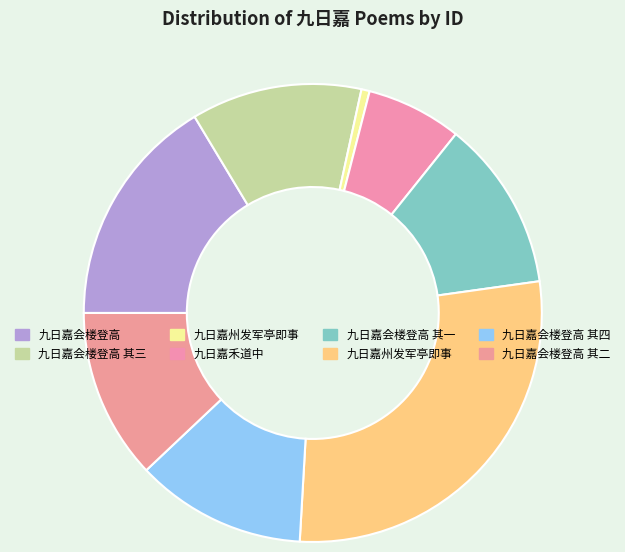

How many slices are in this pie chart?

8